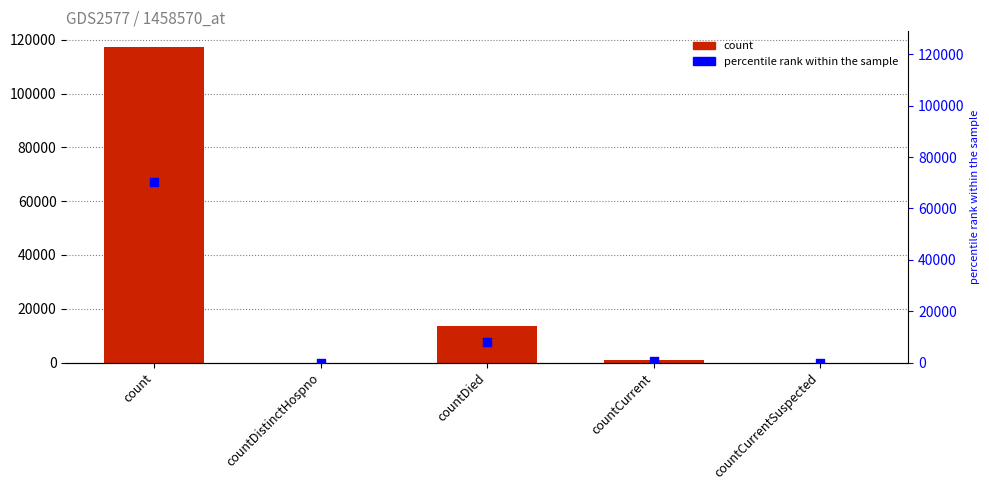

Which series has the largest total across all categories?

col_1